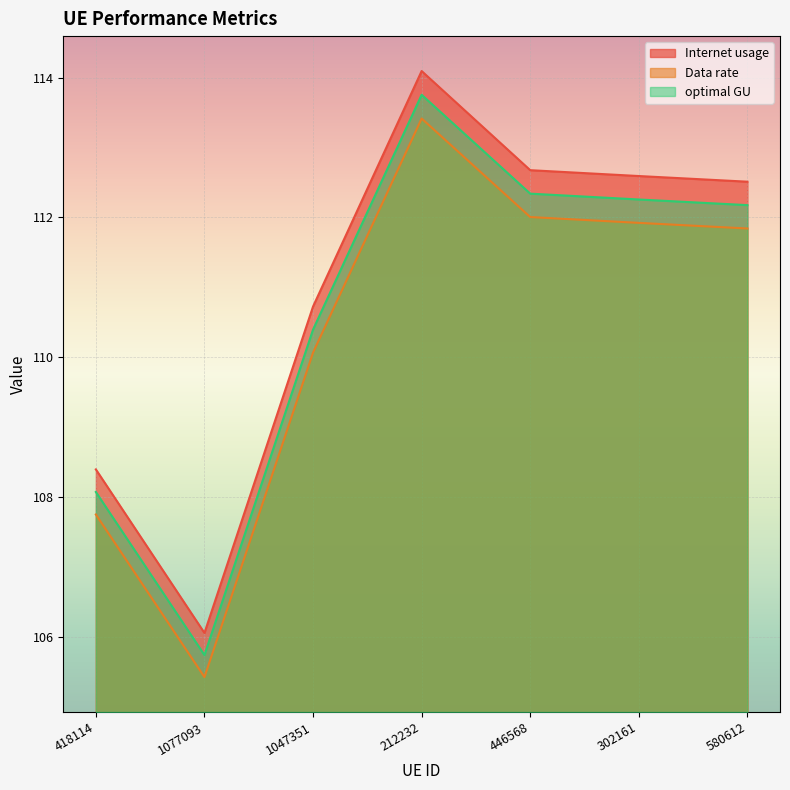

How many lines are shown in the chart?

3